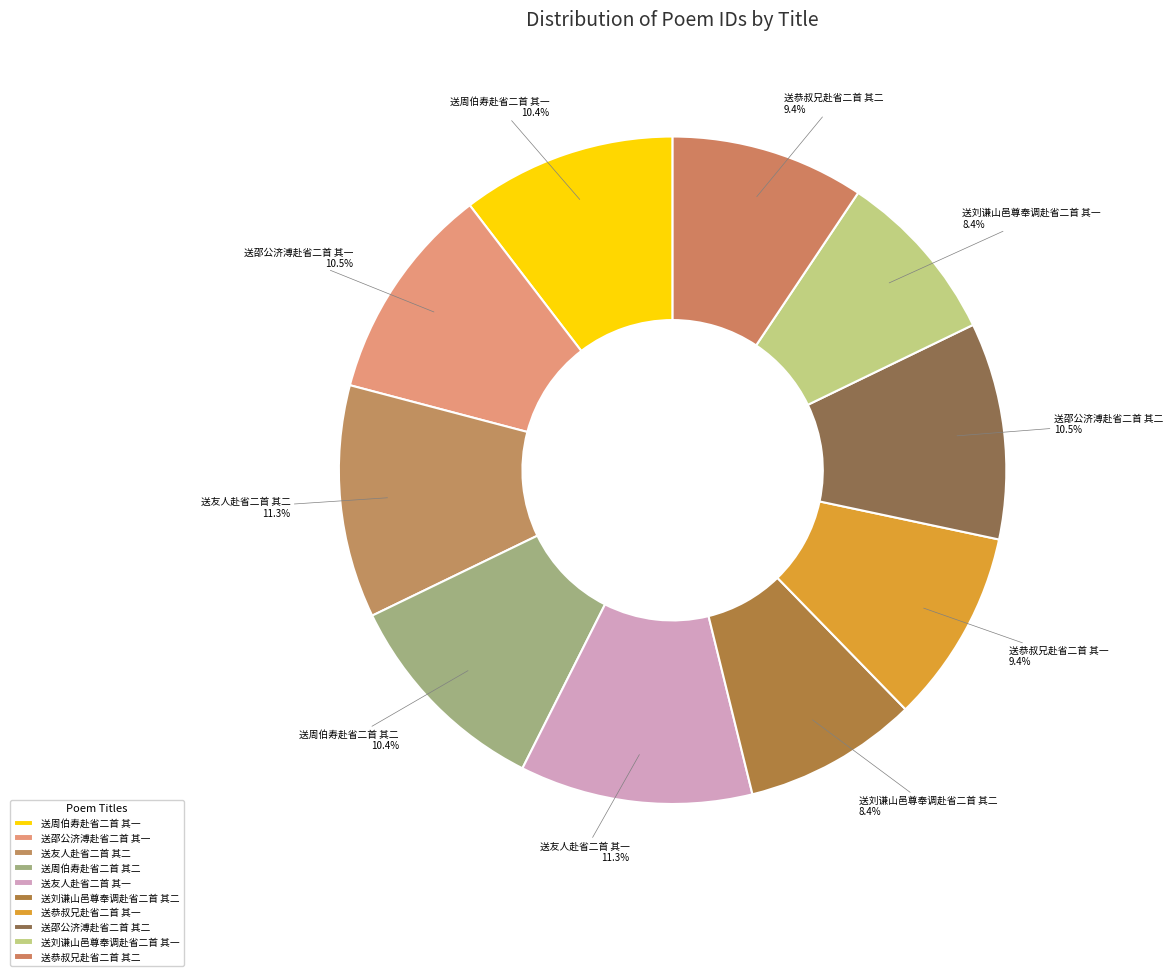

Which has a higher value, 送邵公济溥赴省二首 其二 or 送刘谦山邑尊奉调赴省二首 其一?

送邵公济溥赴省二首 其二